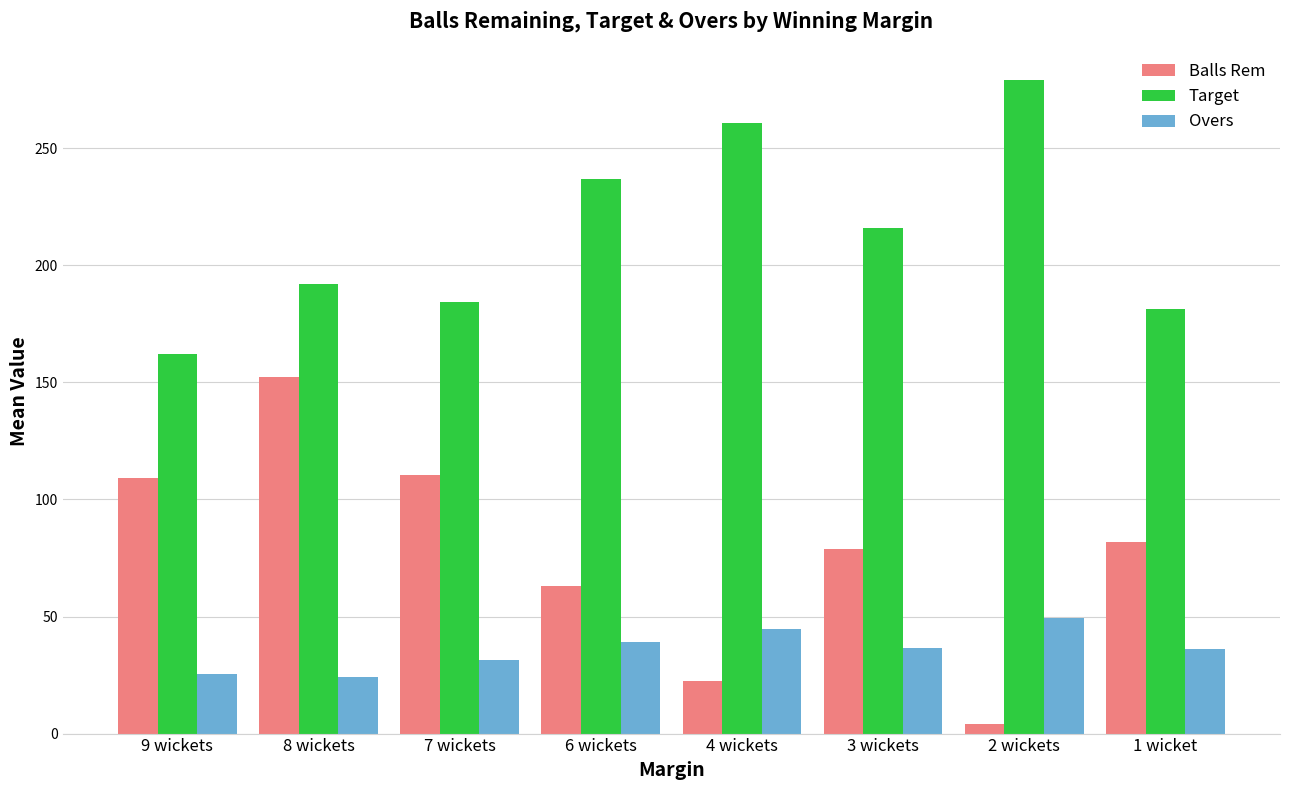

At how many categories does at least one series exceed 177?

7